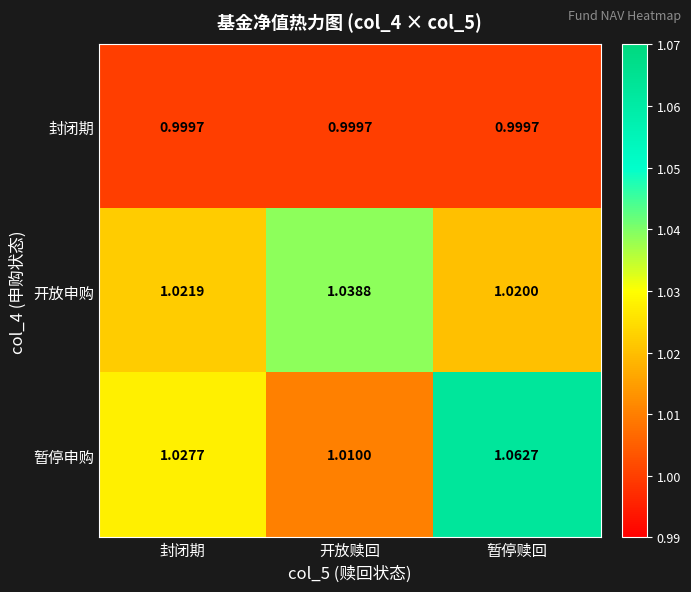

Rank the series by their maximum value, from highest to lowest.

暂停申购, 开放申购, 封闭期